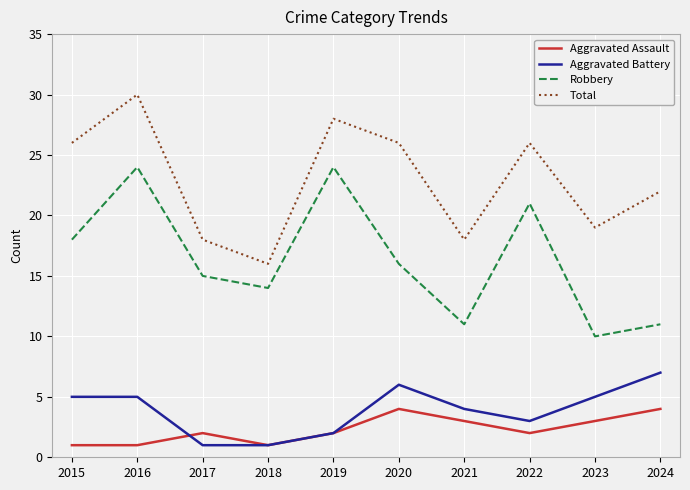

Reading left to right, transcribe all the data shown in this chart.

Aggravated Assault: 2015=1	2016=1	2017=2	2018=1	2019=2	2020=4	2021=3	2022=2	2023=3	2024=4
Aggravated Battery: 2015=5	2016=5	2017=1	2018=1	2019=2	2020=6	2021=4	2022=3	2023=5	2024=7
Robbery: 2015=18	2016=24	2017=15	2018=14	2019=24	2020=16	2021=11	2022=21	2023=10	2024=11
Total: 2015=26	2016=30	2017=18	2018=16	2019=28	2020=26	2021=18	2022=26	2023=19	2024=22